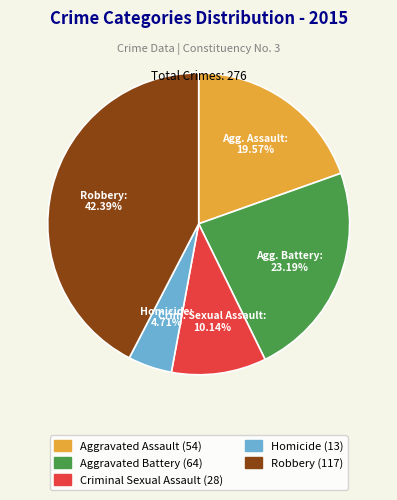

To the nearest percent, what is the difference between the Aggravated Battery and Aggravated Assault slice percentages?

4%